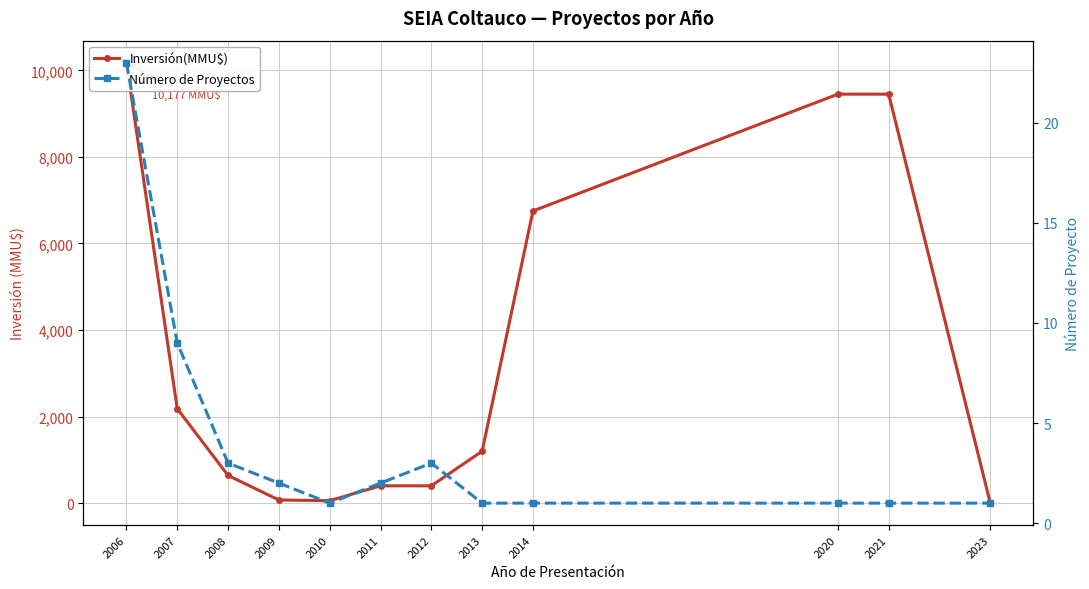

At which category does the chart reach its minimum across all series?

2023